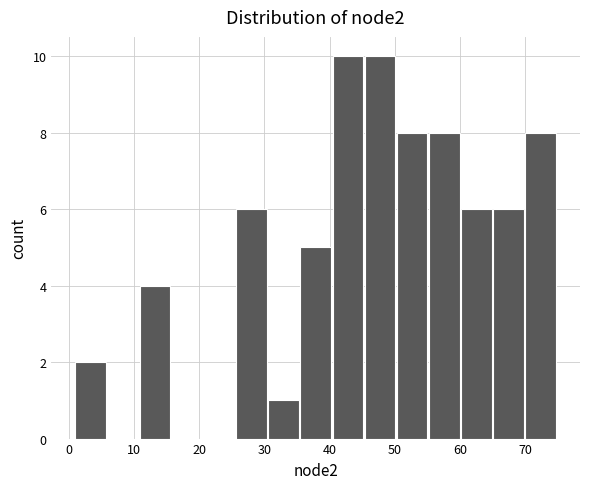

What is the height of the bar covering 36 to 40 on the x-axis? Neither the bar edges nor the heights are printed on the chart, so give them approximately, as read against the axes.

5